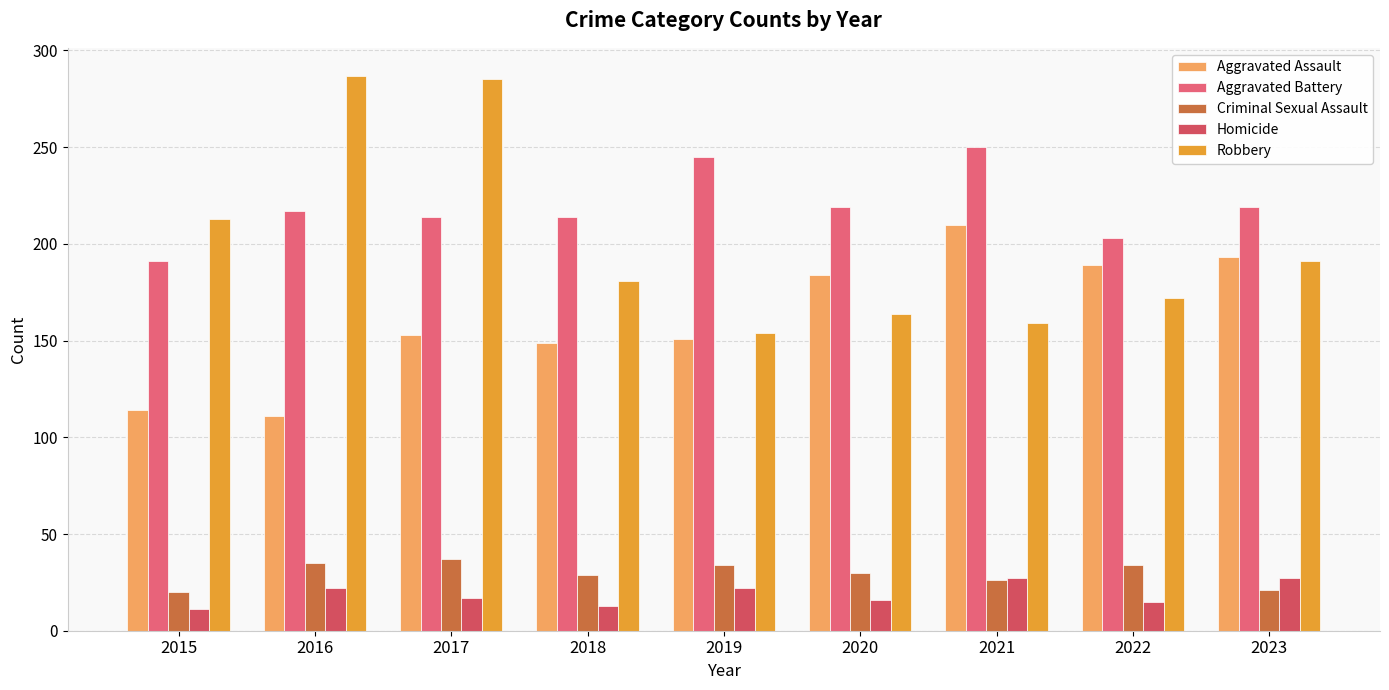

What is the difference between the Criminal Sexual Assault values at 2023 and 2017?

16